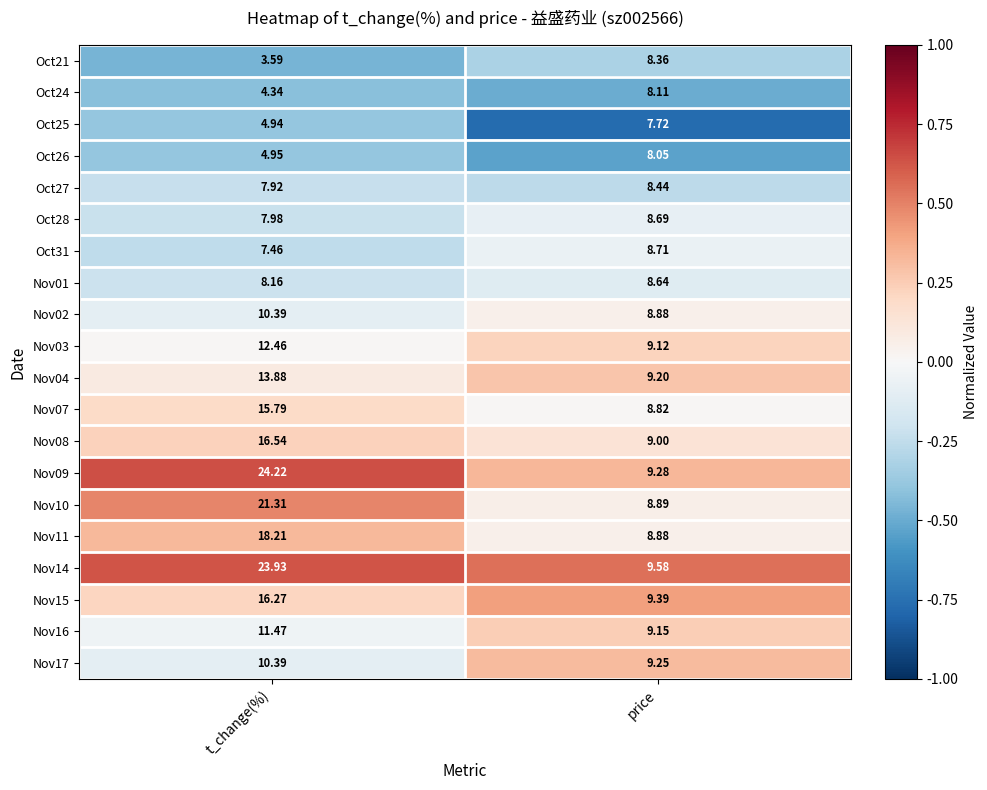

Is the value of Nov03 at price greater than the value of Nov16 at price?

No